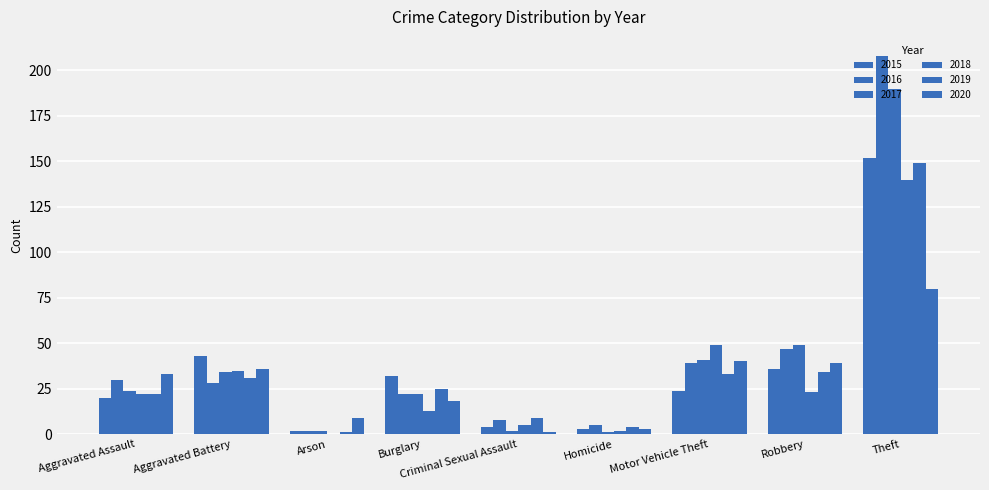

How many groups of bars are there?

9